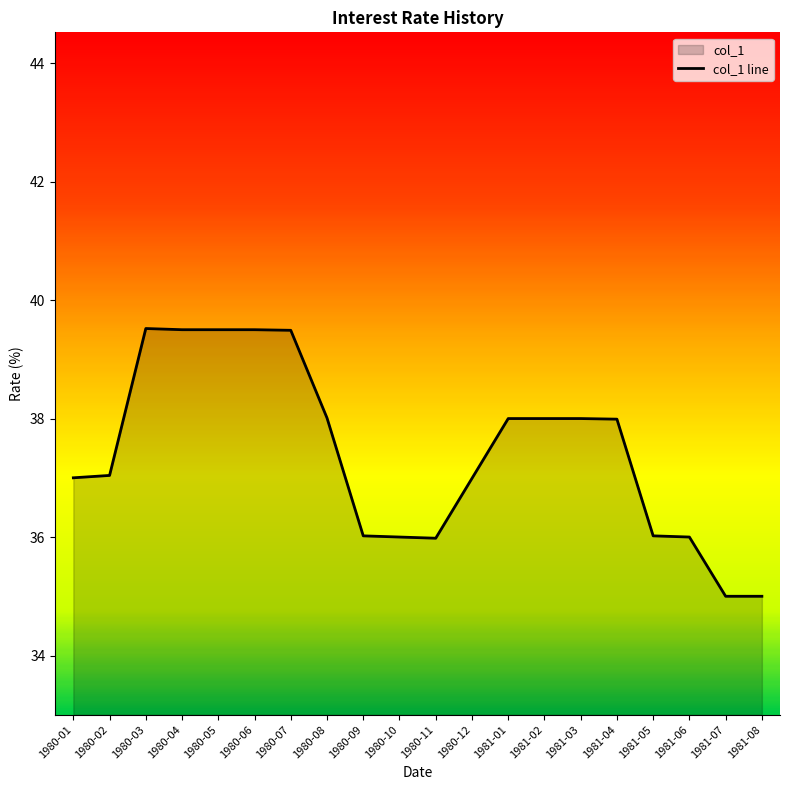

How many categories are shown in the chart?

20